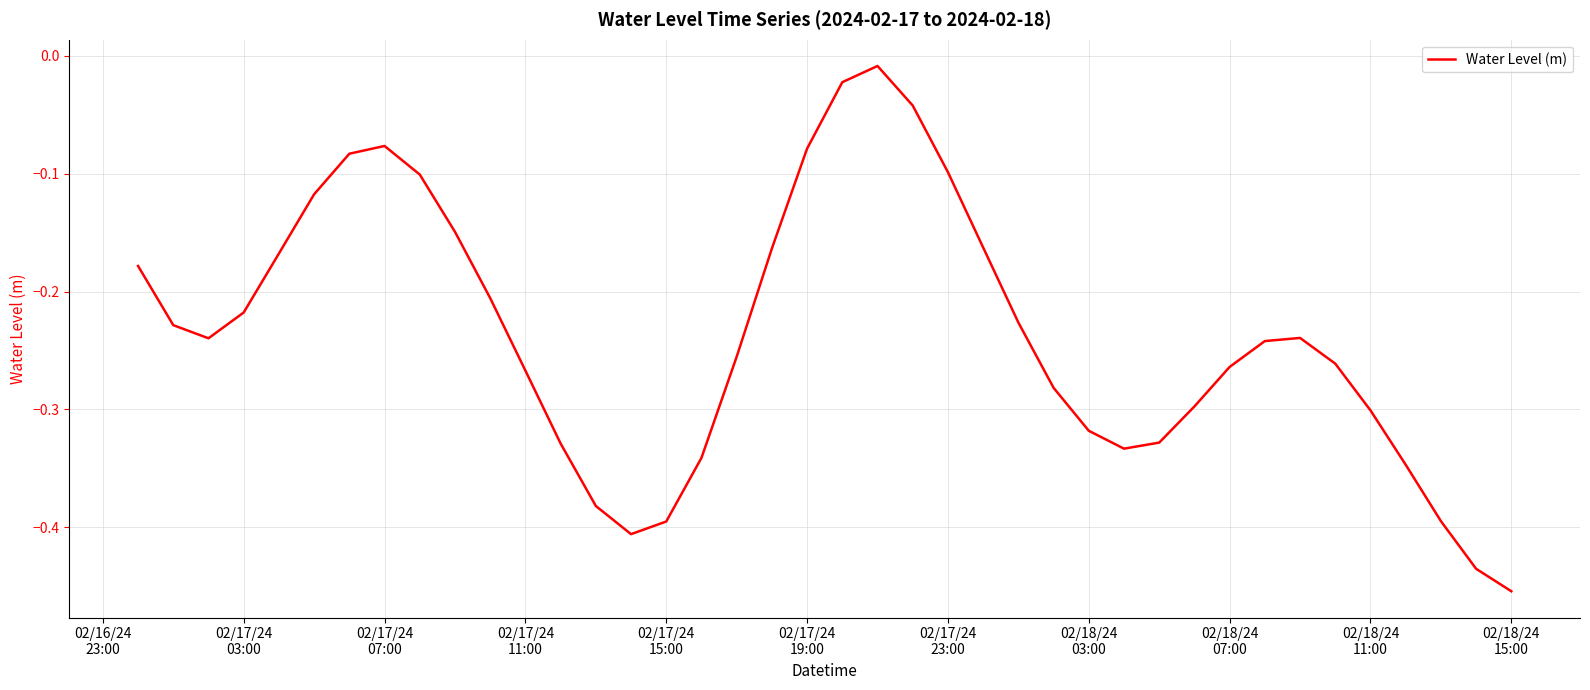

What is the difference between the maximum and minimum values?

0.4